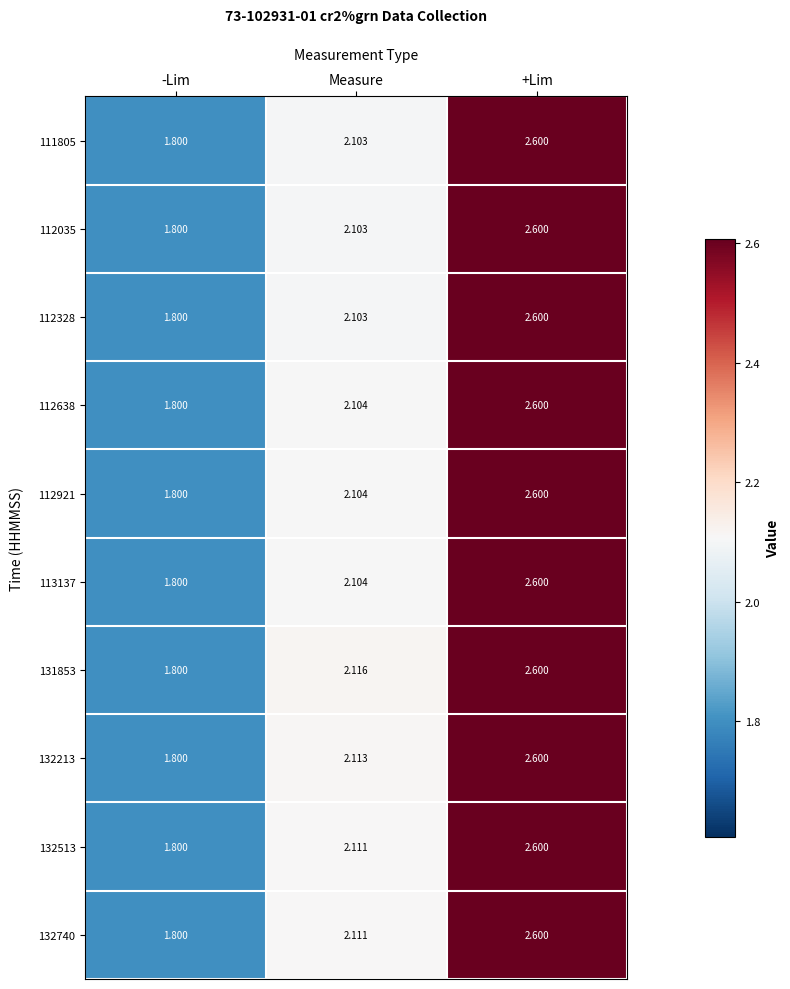

Is the value of 112035 at +Lim greater than the value of 112638 at Measure?

Yes